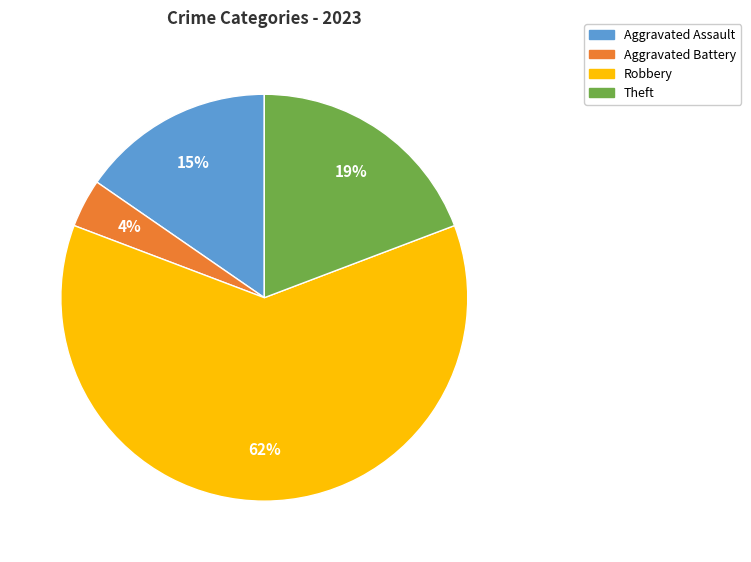

True or false: Theft accounts for 19% of the total.

True